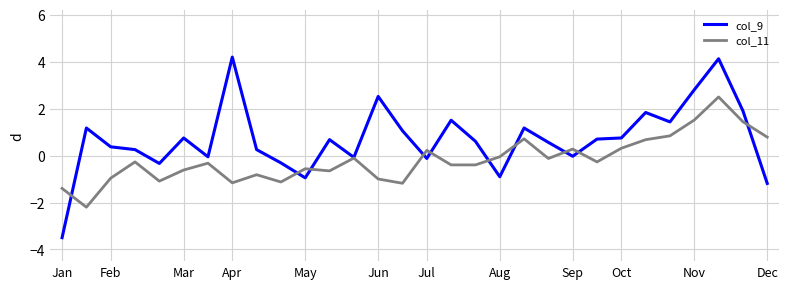

Rank the series by their maximum value, from highest to lowest.

col_9, col_11